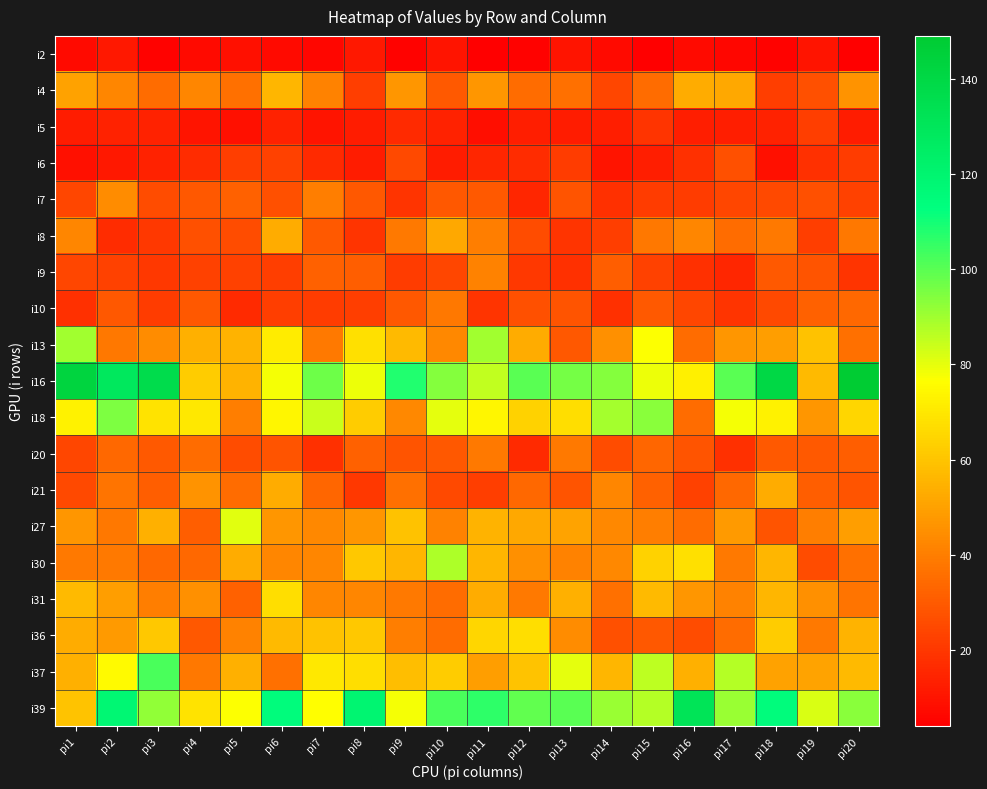

What is the smallest value displayed?

4